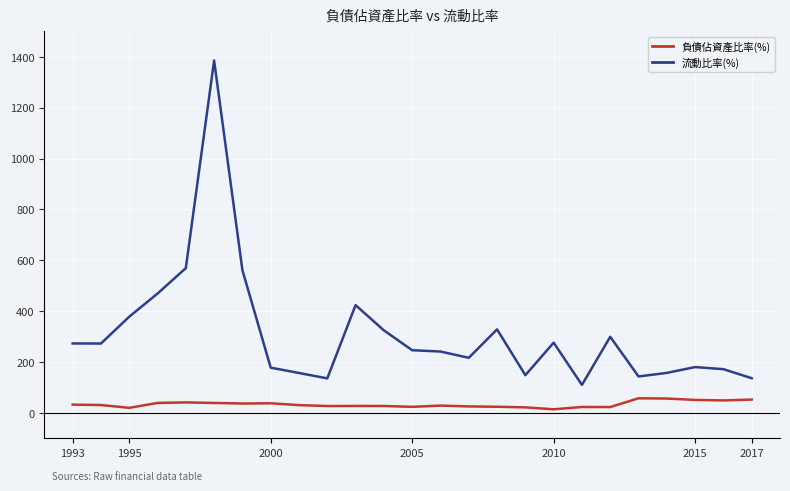

Which series has the widest spread of values?

流動比率(%)